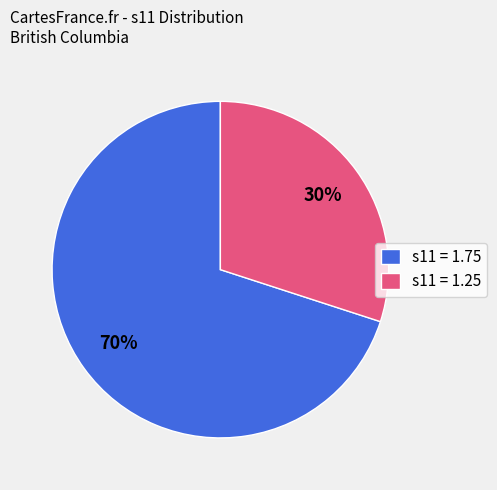

To the nearest percent, what percentage of the pie is s11 = 1.75?

70%